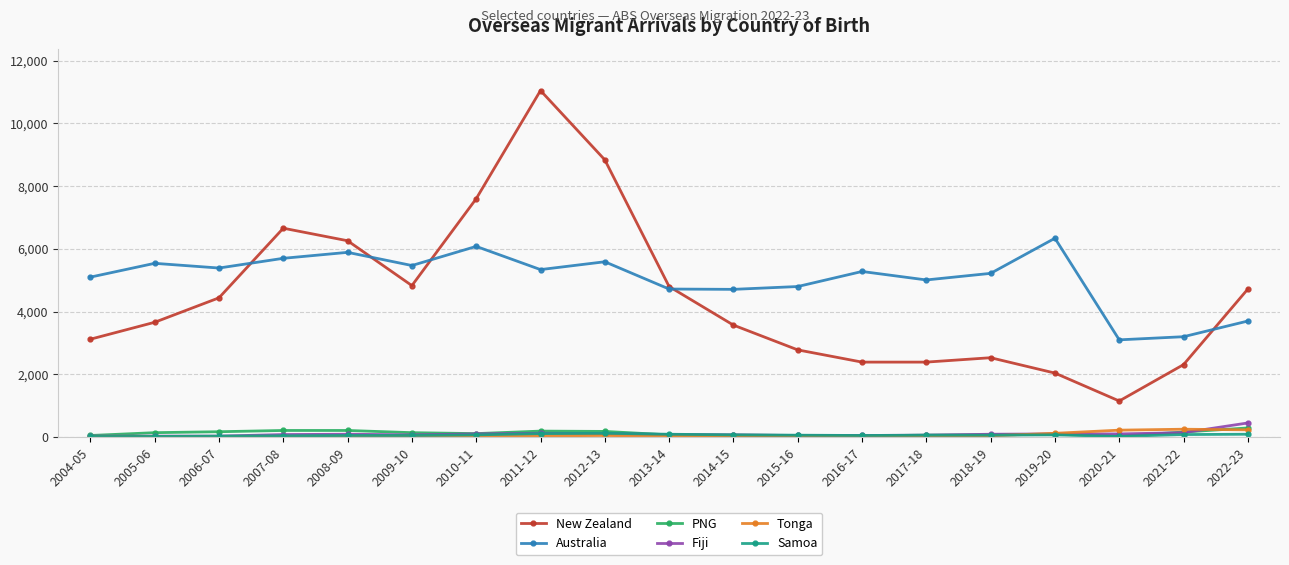

Is it true that Fiji equals 80 at 2013-14?

True